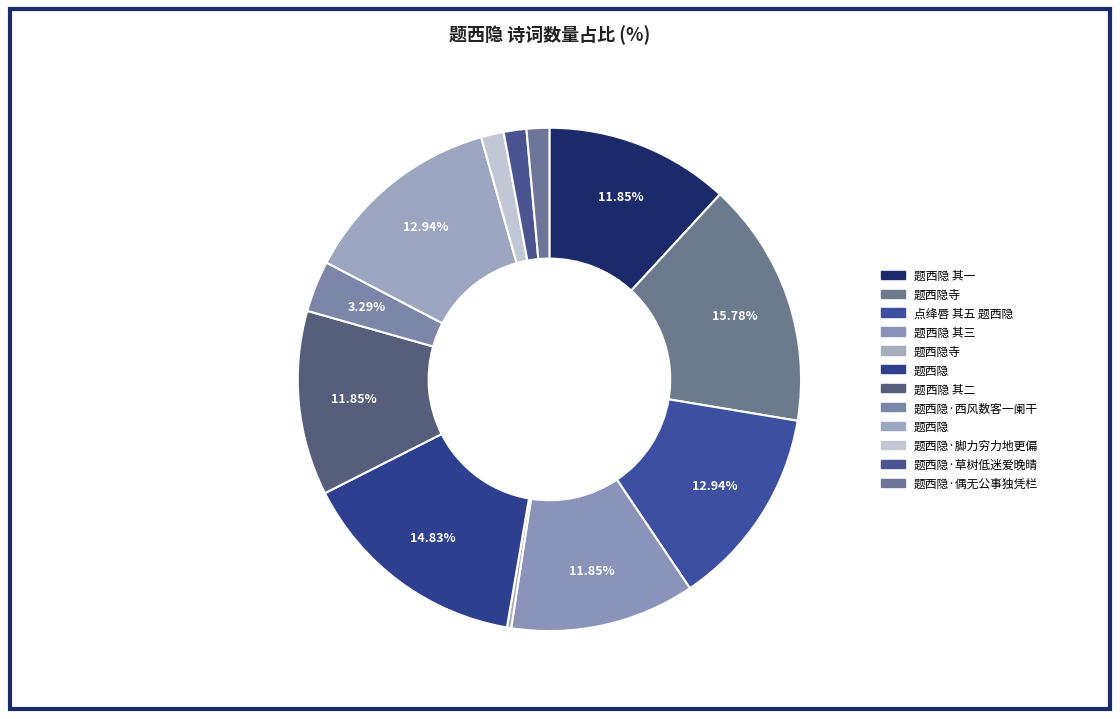

Which slice is the largest?

题西隐寺